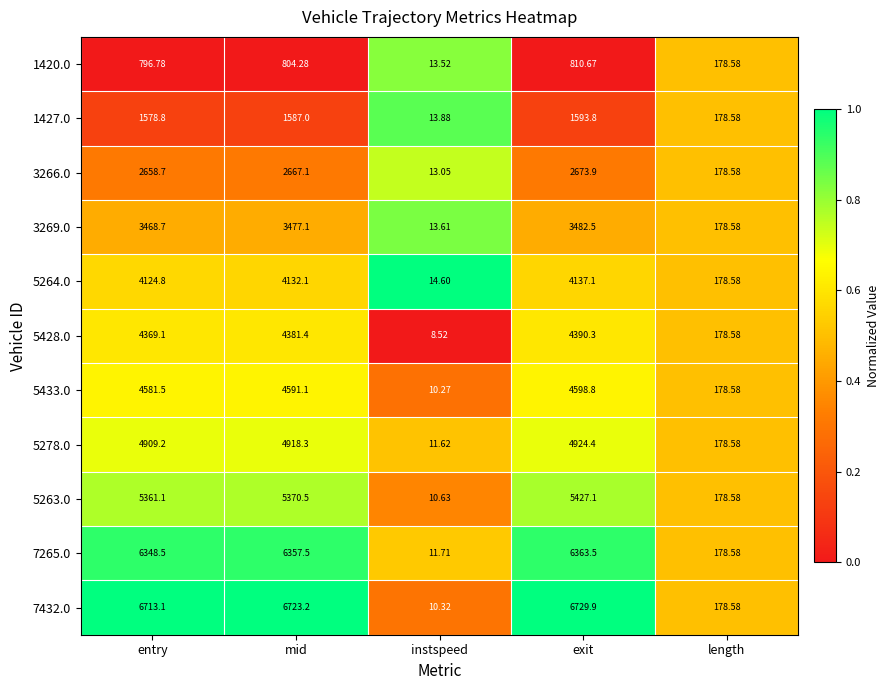

Is the value of 7432.0 at instspeed greater than the value of 5278.0 at instspeed?

No